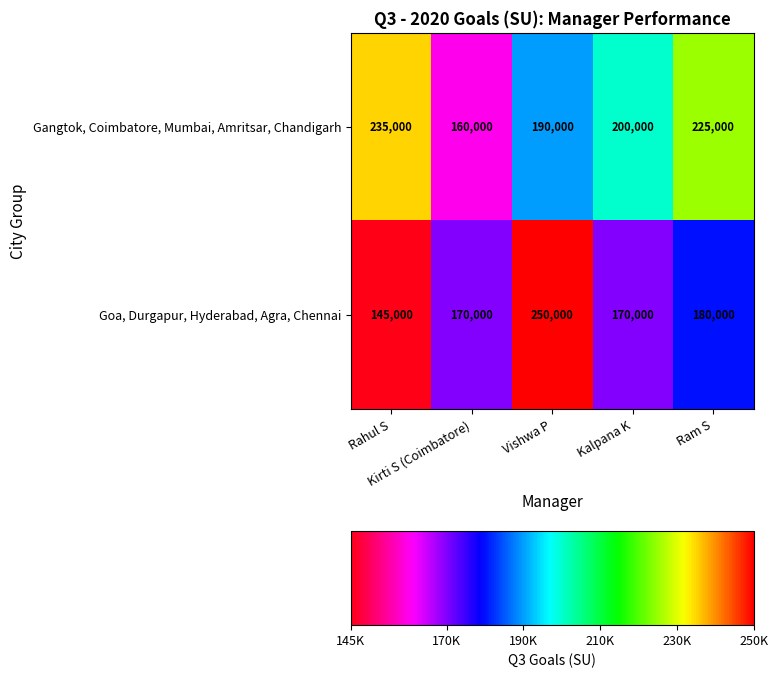

What is the difference between the maximum and second lowest values in the Gangtok, Coimbatore, Mumbai, Amritsar, Chandigarh series?

45000